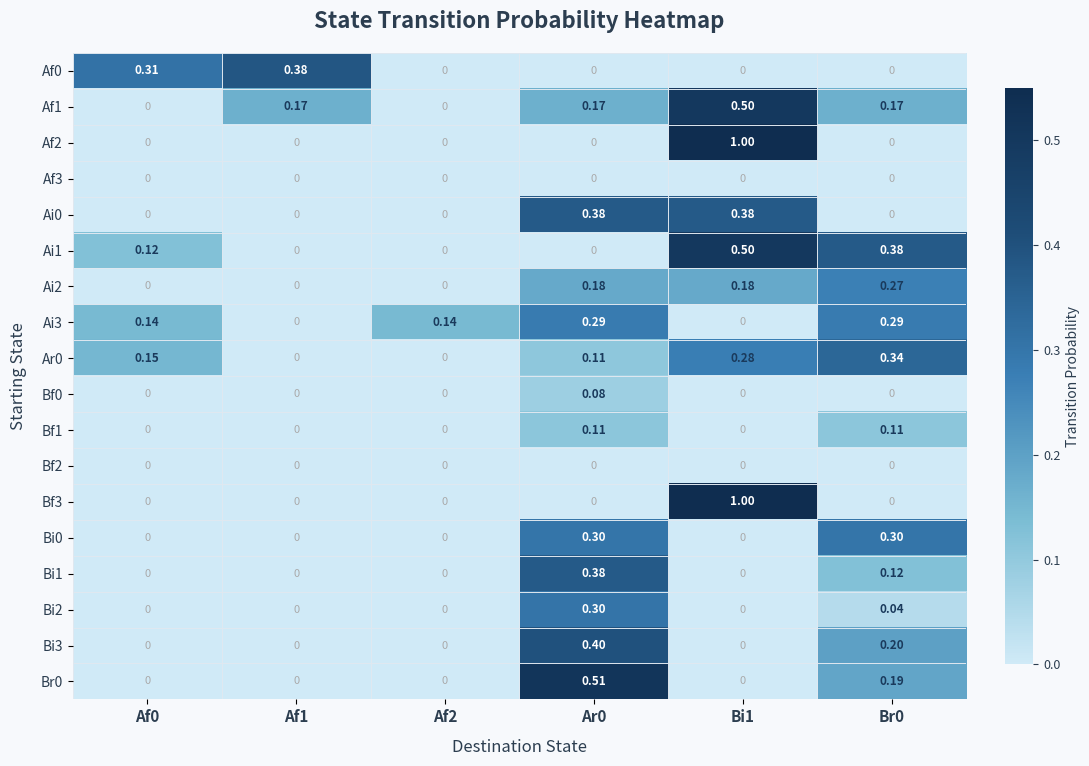

Is the value of Br0 at Ar0 greater than the value of Af2 at Af2?

Yes